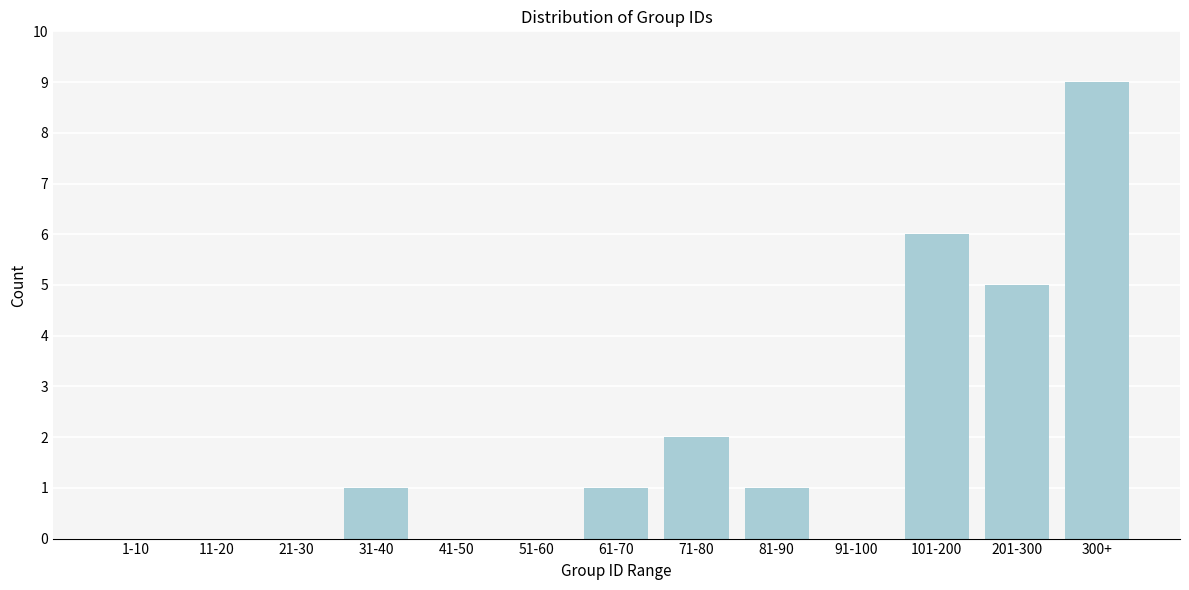

Reading left to right, list all the values displayed in this chart.

1-10=0	11-20=0	21-30=0	31-40=1	41-50=0	51-60=0	61-70=1	71-80=2	81-90=1	91-100=0	101-200=6	201-300=5	300+=9